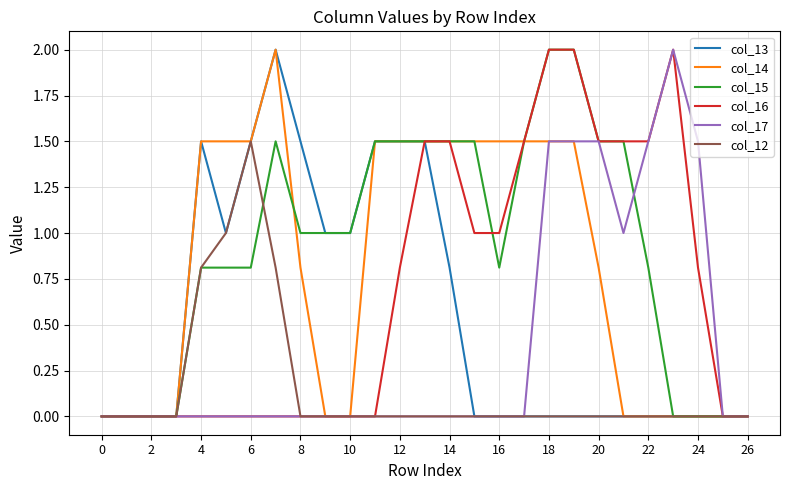

Which series has the largest total across all categories?

col_15